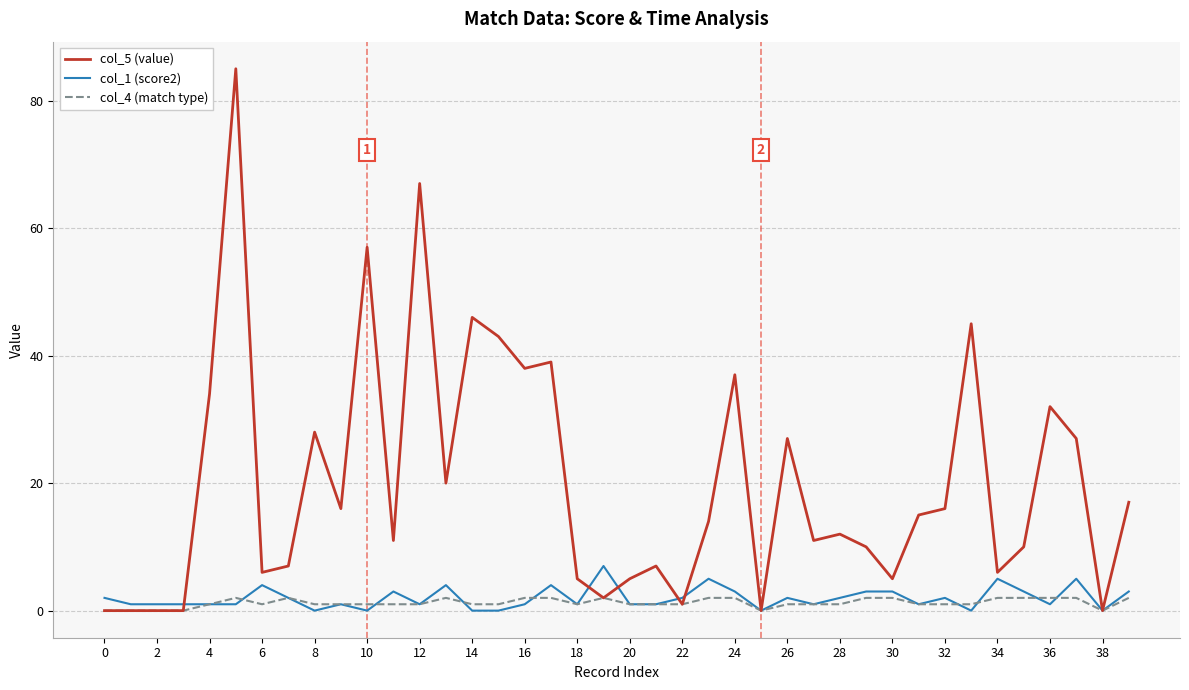

What is the greatest value displayed?

85